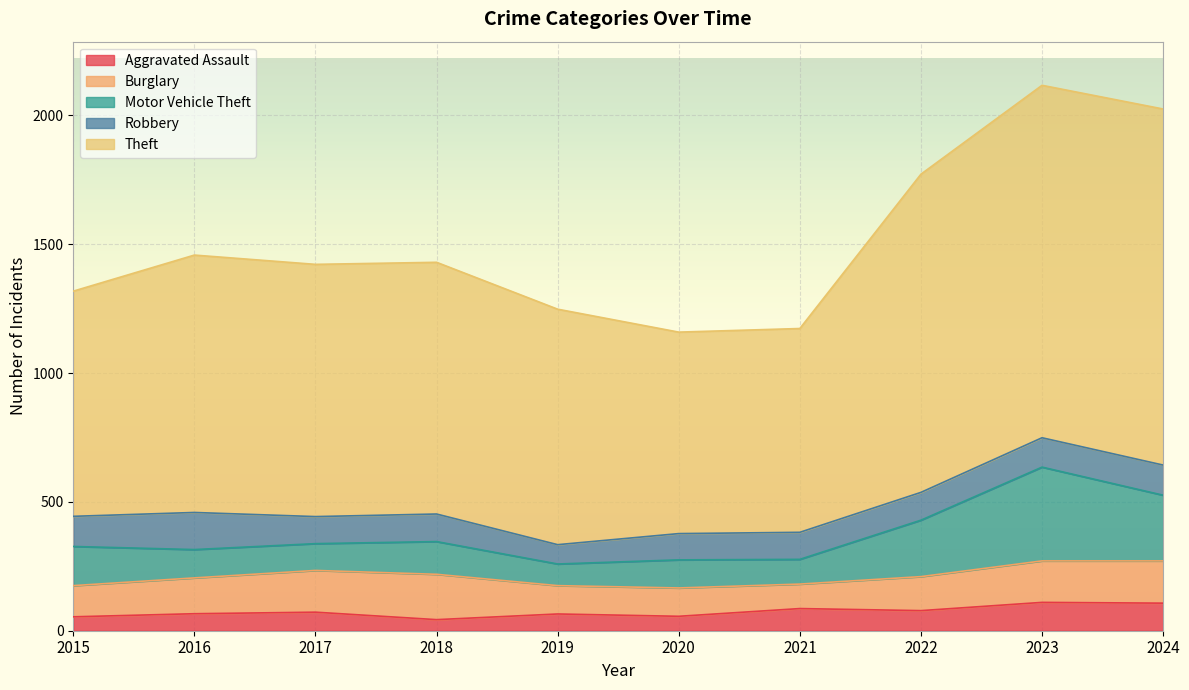

Is the value of Theft at 2016 greater than the value of Aggravated Assault at 2016?

Yes